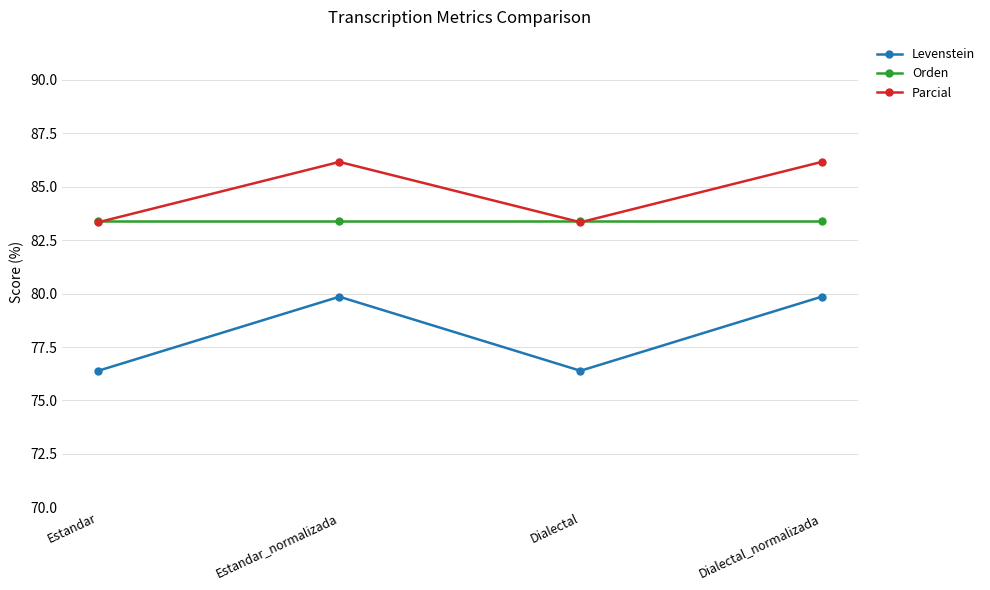

Which series changed the most between Dialectal and Dialectal_normalizada?

Levenstein